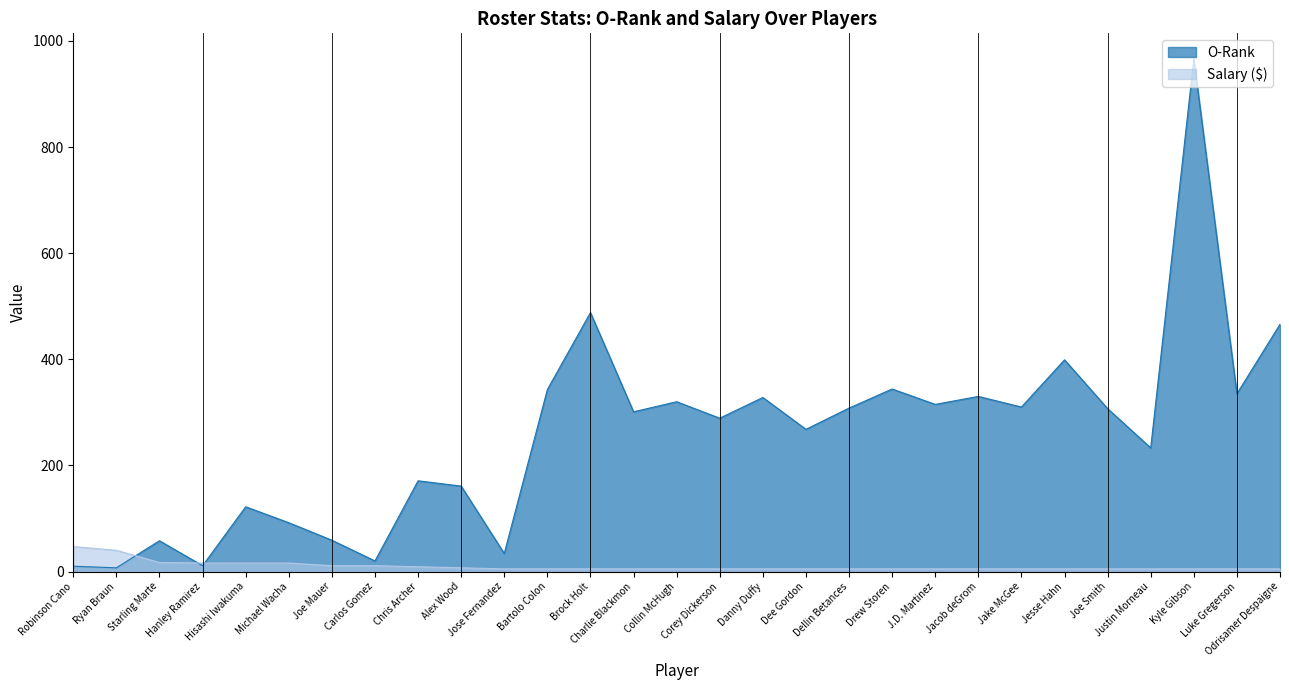

The value of O-Rank at Joe Mauer is 59. True or false?

True